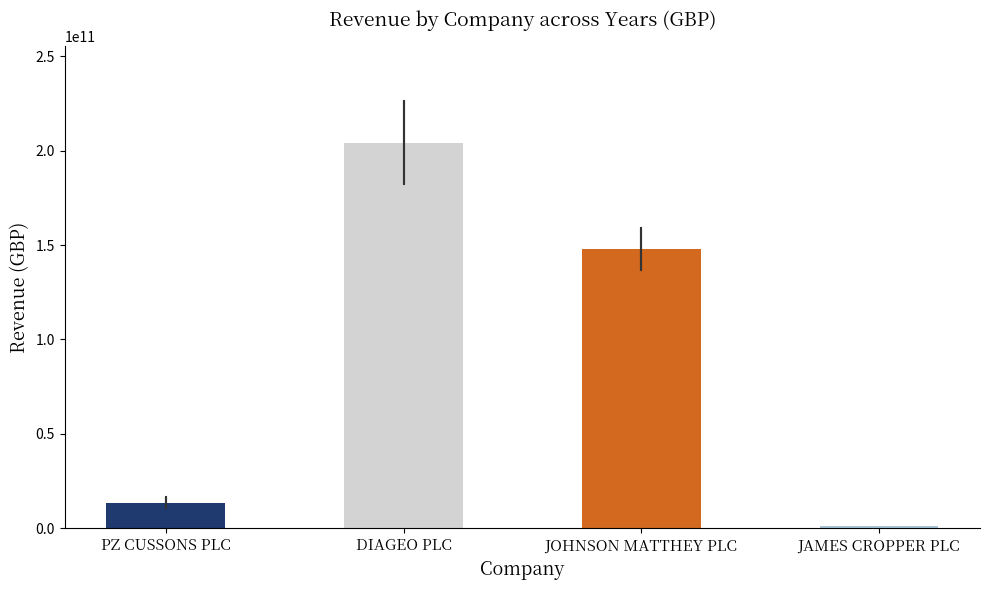

The value at DIAGEO PLC is 204214000000. True or false?

True